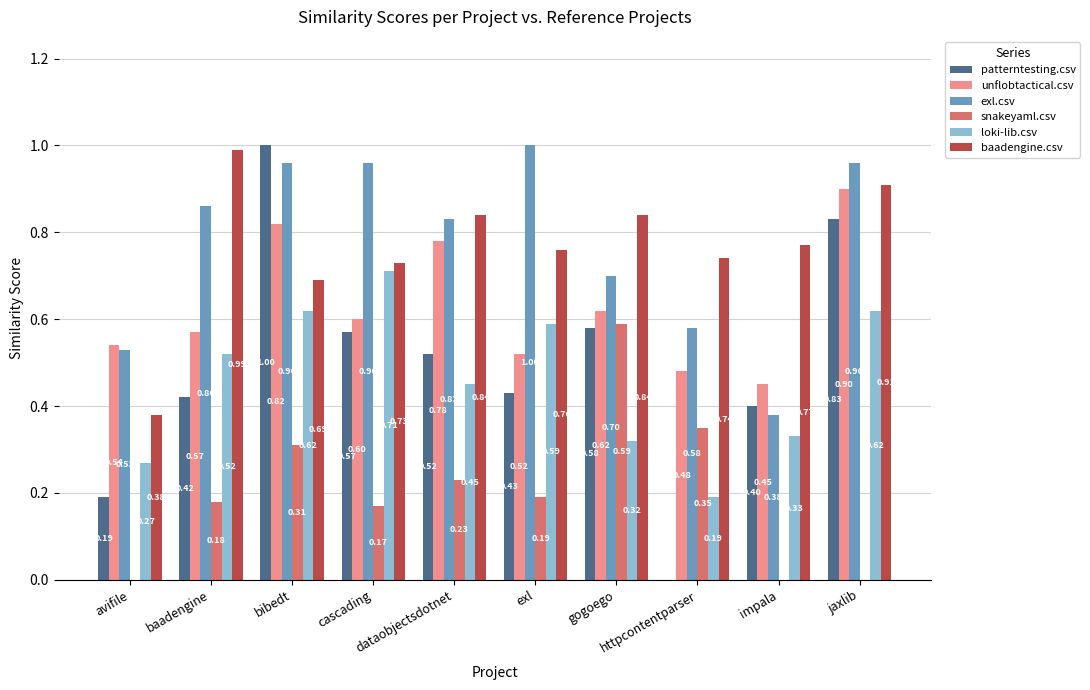

What are all the series names shown in the legend?

patterntesting.csv, unflobtactical.csv, exl.csv, snakeyaml.csv, loki-lib.csv, baadengine.csv